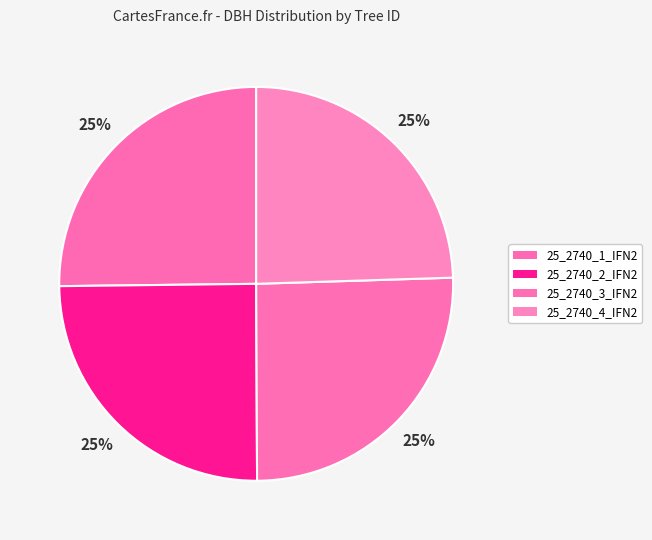

Count the number of slices in the pie.

4